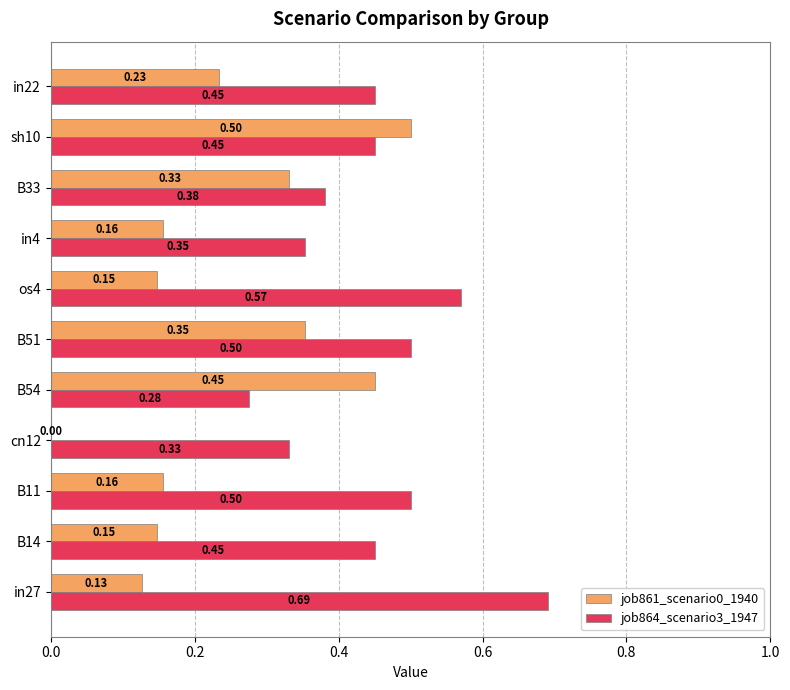

What is the sum of all job861_scenario0_1940 values?

2.6